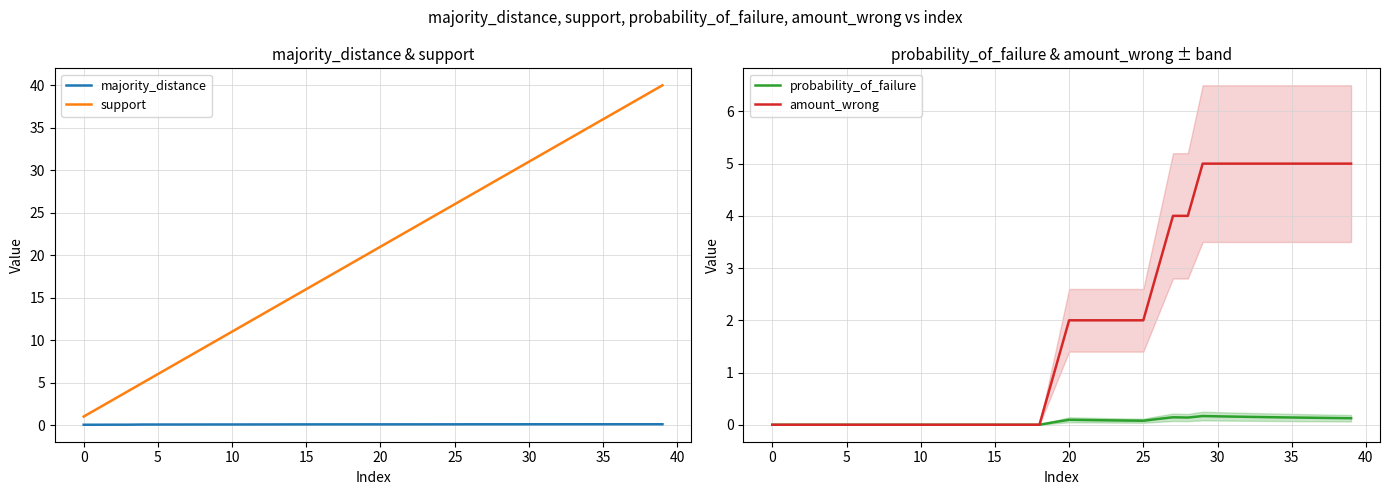

Does the chart display data point markers on the line(s)?

No